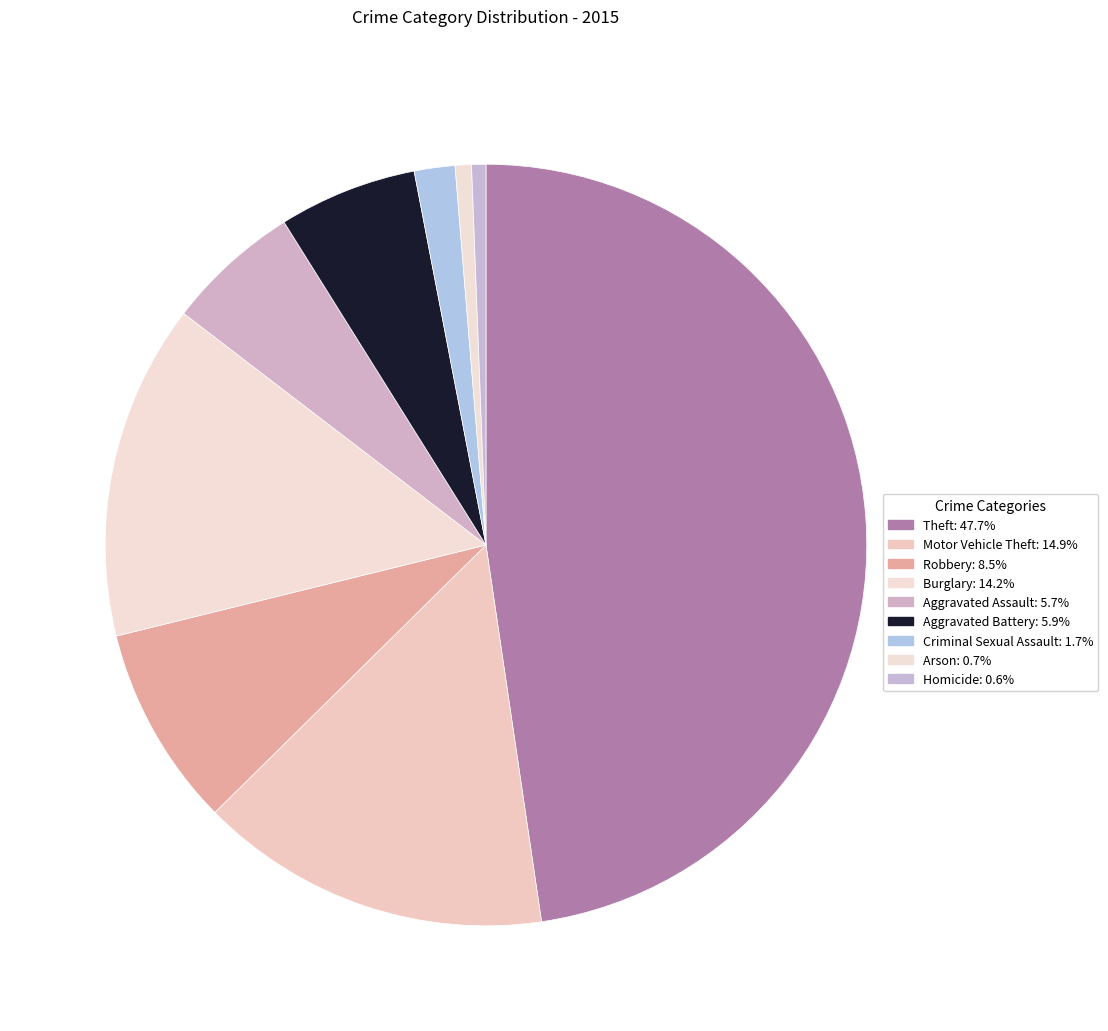

Is there any slice that represents more than half of the pie?

No